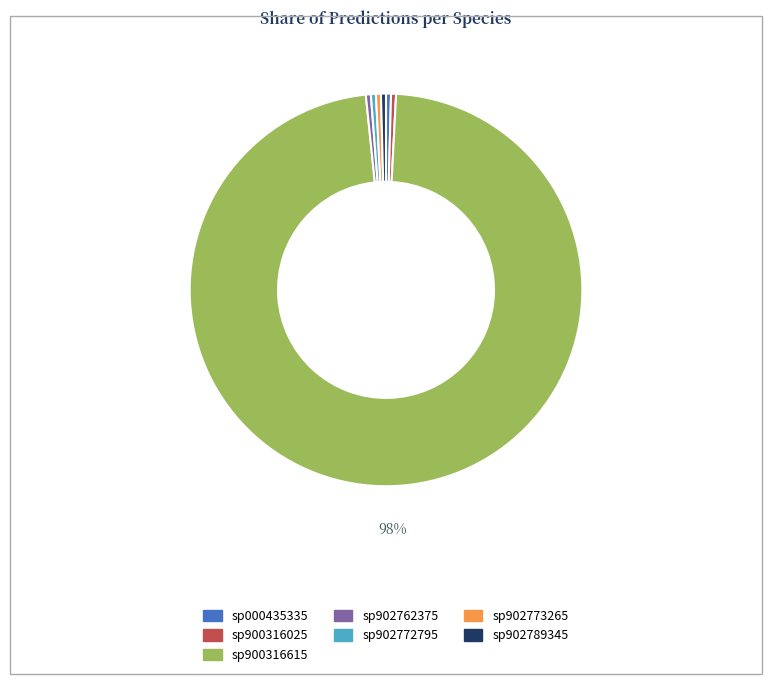

To the nearest percent, what is the average slice percentage?

14%